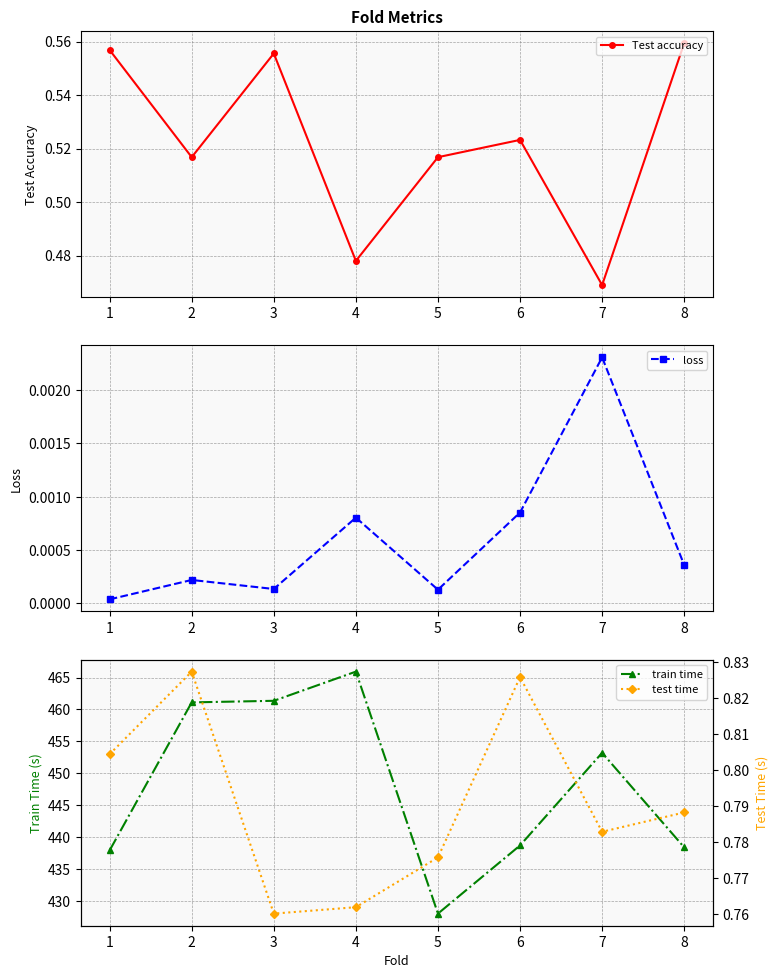

At which category does loss reach its first local peak?

2